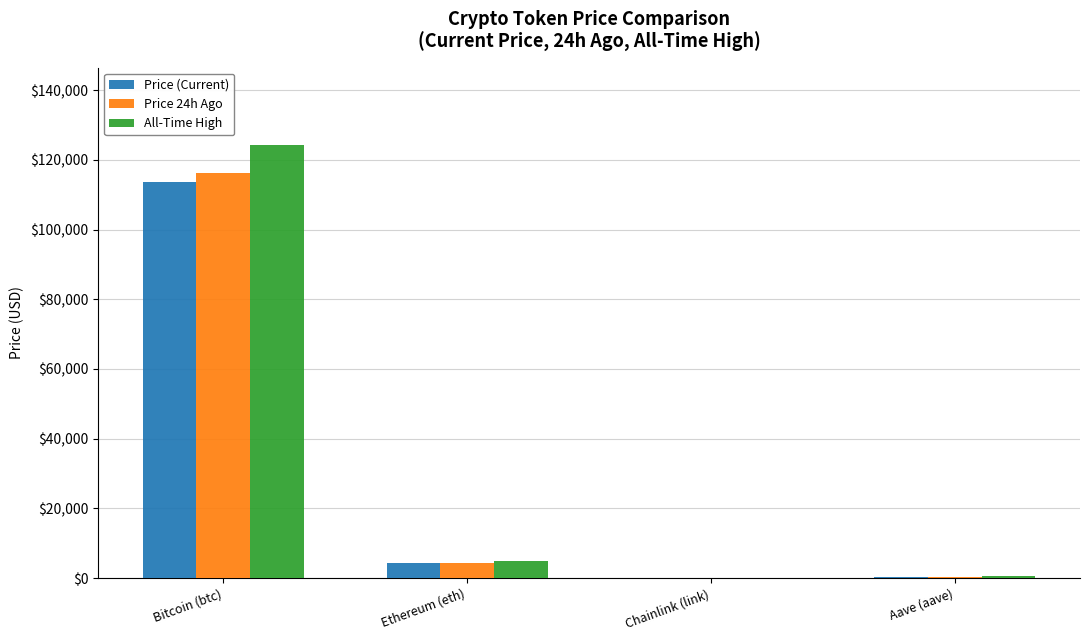

Does the chart contain stacked bars?

No